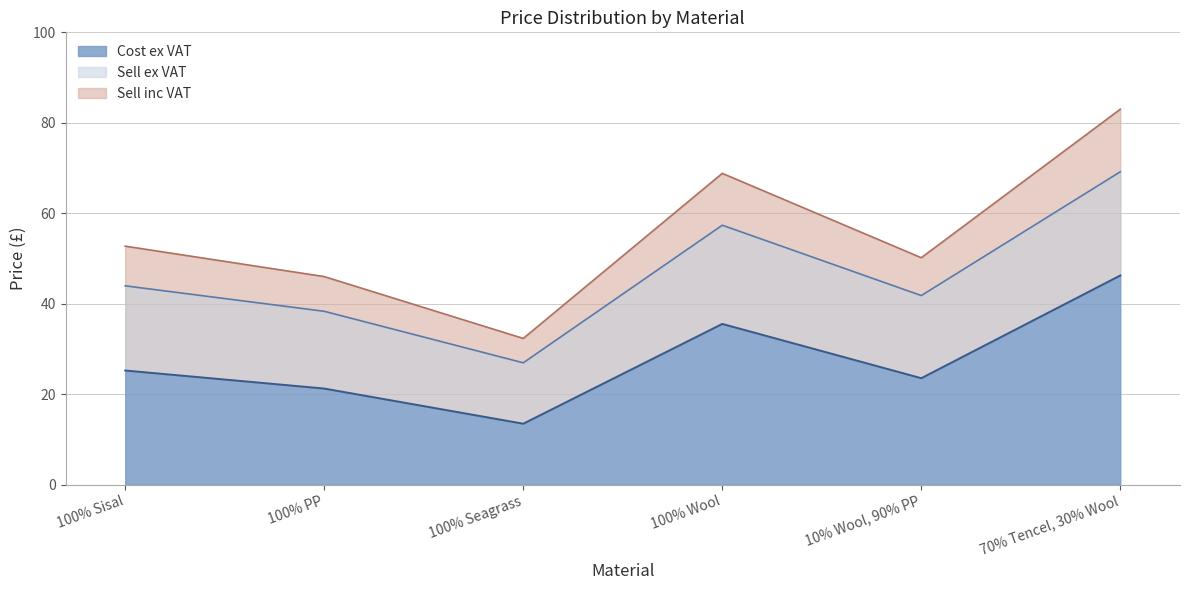

How many lines are shown in the chart?

3